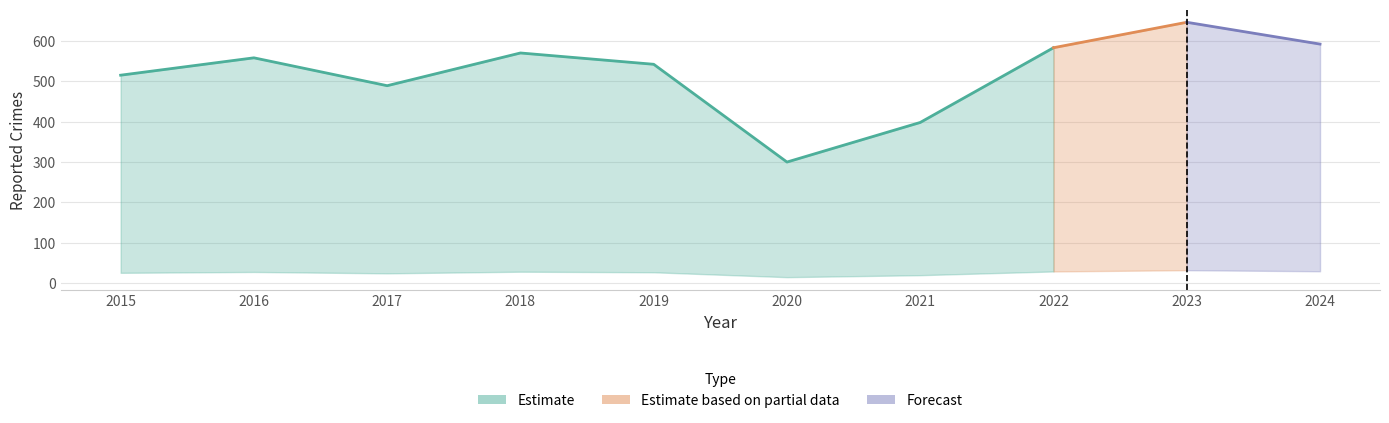

What is the total value across all series at 2020?

300